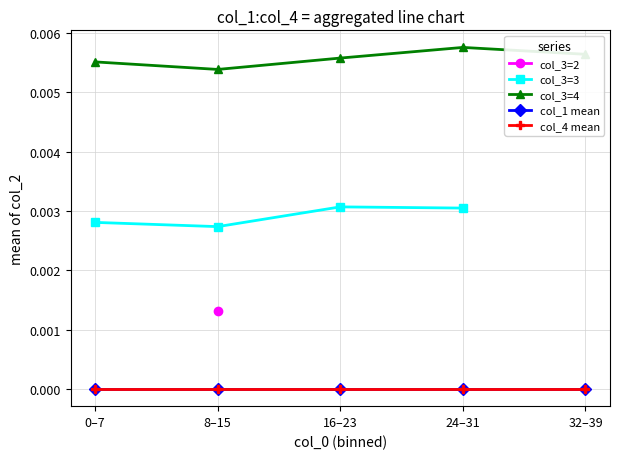

At which label does col_3=4 reach its minimum?

8–15